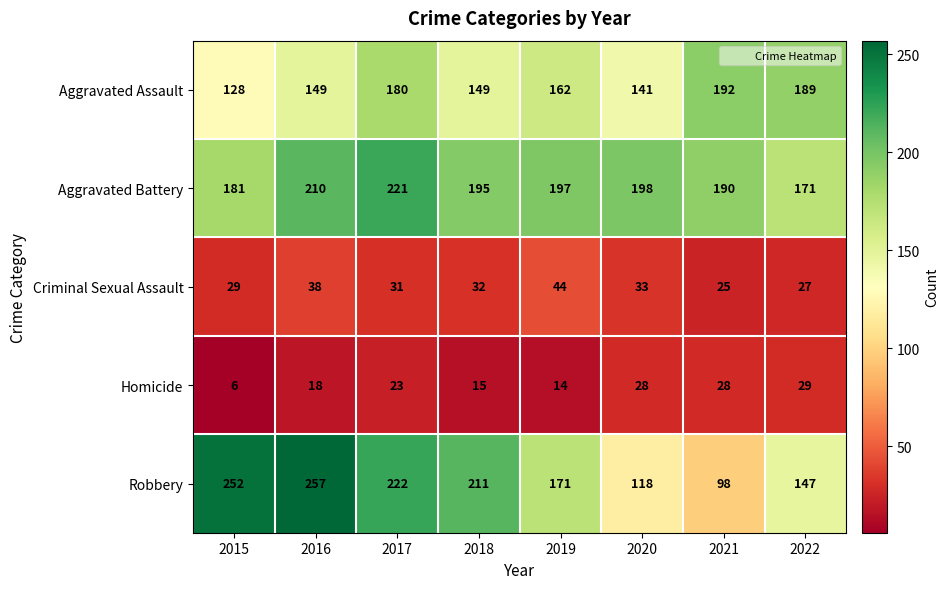

What is the lowest value of the Robbery series?

98